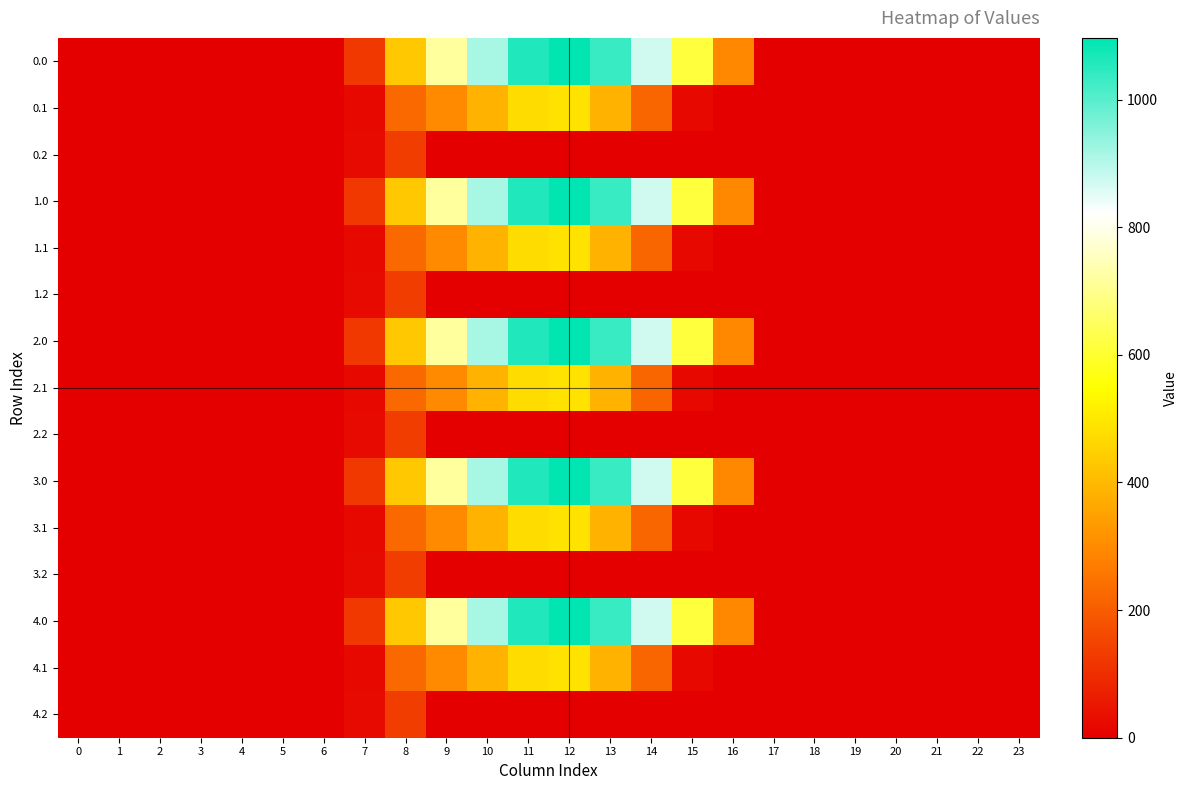

Reading left to right, extract all data points from this chart.

0.0: 0=0.0	1=0.0	2=0.0	3=0.0	4=0.0	5=0.0	6=0.0	7=120.6	8=430.3	9=716.9	10=916.2	11=1060.3	12=1096.7	13=1032.9	14=870.6	15=615.9	16=294.5	17=0.0	18=0.0	19=0.0	20=0.0	21=0.0	22=0.0	23=0.0
0.1: 0=0.0	1=0.0	2=0.0	3=0.0	4=0.0	5=0.0	6=0.0	7=17.7	8=227.5	9=295.9	10=388.1	11=471.7	12=485.4	13=382.7	14=219.2	15=17.3	16=0.0	17=0.0	18=0.0	19=0.0	20=0.0	21=0.0	22=0.0	23=0.0
0.2: 0=0.0	1=0.0	2=0.0	3=0.0	4=0.0	5=0.0	6=0.0	7=22.3	8=134.2	9=0.0	10=0.0	11=0.0	12=0.0	13=0.0	14=0.0	15=0.0	16=0.0	17=0.0	18=0.0	19=0.0	20=0.0	21=0.0	22=0.0	23=0.0
1.0: 0=0.0	1=0.0	2=0.0	3=0.0	4=0.0	5=0.0	6=0.0	7=120.6	8=430.3	9=716.9	10=916.2	11=1060.3	12=1096.7	13=1032.9	14=870.6	15=615.9	16=294.5	17=0.0	18=0.0	19=0.0	20=0.0	21=0.0	22=0.0	23=0.0
1.1: 0=0.0	1=0.0	2=0.0	3=0.0	4=0.0	5=0.0	6=0.0	7=17.7	8=227.5	9=295.9	10=388.1	11=471.7	12=485.4	13=382.7	14=219.2	15=17.3	16=0.0	17=0.0	18=0.0	19=0.0	20=0.0	21=0.0	22=0.0	23=0.0
1.2: 0=0.0	1=0.0	2=0.0	3=0.0	4=0.0	5=0.0	6=0.0	7=22.3	8=134.2	9=0.0	10=0.0	11=0.0	12=0.0	13=0.0	14=0.0	15=0.0	16=0.0	17=0.0	18=0.0	19=0.0	20=0.0	21=0.0	22=0.0	23=0.0
2.0: 0=0.0	1=0.0	2=0.0	3=0.0	4=0.0	5=0.0	6=0.0	7=120.6	8=430.3	9=716.9	10=916.2	11=1060.3	12=1096.7	13=1032.9	14=870.6	15=615.9	16=294.5	17=0.0	18=0.0	19=0.0	20=0.0	21=0.0	22=0.0	23=0.0
2.1: 0=0.0	1=0.0	2=0.0	3=0.0	4=0.0	5=0.0	6=0.0	7=17.7	8=227.5	9=295.9	10=388.1	11=471.7	12=485.4	13=382.7	14=219.2	15=17.3	16=0.0	17=0.0	18=0.0	19=0.0	20=0.0	21=0.0	22=0.0	23=0.0
2.2: 0=0.0	1=0.0	2=0.0	3=0.0	4=0.0	5=0.0	6=0.0	7=22.3	8=134.2	9=0.0	10=0.0	11=0.0	12=0.0	13=0.0	14=0.0	15=0.0	16=0.0	17=0.0	18=0.0	19=0.0	20=0.0	21=0.0	22=0.0	23=0.0
3.0: 0=0.0	1=0.0	2=0.0	3=0.0	4=0.0	5=0.0	6=0.0	7=120.6	8=430.3	9=716.9	10=916.2	11=1060.3	12=1096.7	13=1032.9	14=870.6	15=615.9	16=294.5	17=0.0	18=0.0	19=0.0	20=0.0	21=0.0	22=0.0	23=0.0
3.1: 0=0.0	1=0.0	2=0.0	3=0.0	4=0.0	5=0.0	6=0.0	7=17.7	8=227.5	9=295.9	10=388.1	11=471.7	12=485.4	13=382.7	14=219.2	15=17.3	16=0.0	17=0.0	18=0.0	19=0.0	20=0.0	21=0.0	22=0.0	23=0.0
3.2: 0=0.0	1=0.0	2=0.0	3=0.0	4=0.0	5=0.0	6=0.0	7=22.3	8=134.2	9=0.0	10=0.0	11=0.0	12=0.0	13=0.0	14=0.0	15=0.0	16=0.0	17=0.0	18=0.0	19=0.0	20=0.0	21=0.0	22=0.0	23=0.0
4.0: 0=0.0	1=0.0	2=0.0	3=0.0	4=0.0	5=0.0	6=0.0	7=120.6	8=430.3	9=716.9	10=916.2	11=1060.3	12=1096.7	13=1032.9	14=870.6	15=615.9	16=294.5	17=0.0	18=0.0	19=0.0	20=0.0	21=0.0	22=0.0	23=0.0
4.1: 0=0.0	1=0.0	2=0.0	3=0.0	4=0.0	5=0.0	6=0.0	7=17.7	8=227.5	9=295.9	10=388.1	11=471.7	12=485.4	13=382.7	14=219.2	15=17.3	16=0.0	17=0.0	18=0.0	19=0.0	20=0.0	21=0.0	22=0.0	23=0.0
4.2: 0=0.0	1=0.0	2=0.0	3=0.0	4=0.0	5=0.0	6=0.0	7=22.3	8=134.2	9=0.0	10=0.0	11=0.0	12=0.0	13=0.0	14=0.0	15=0.0	16=0.0	17=0.0	18=0.0	19=0.0	20=0.0	21=0.0	22=0.0	23=0.0